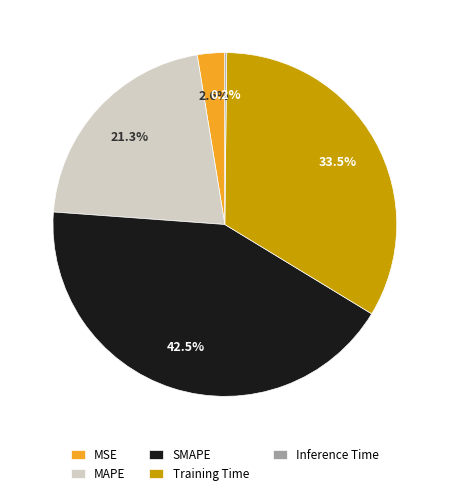

Is there any slice that represents more than half of the pie?

No